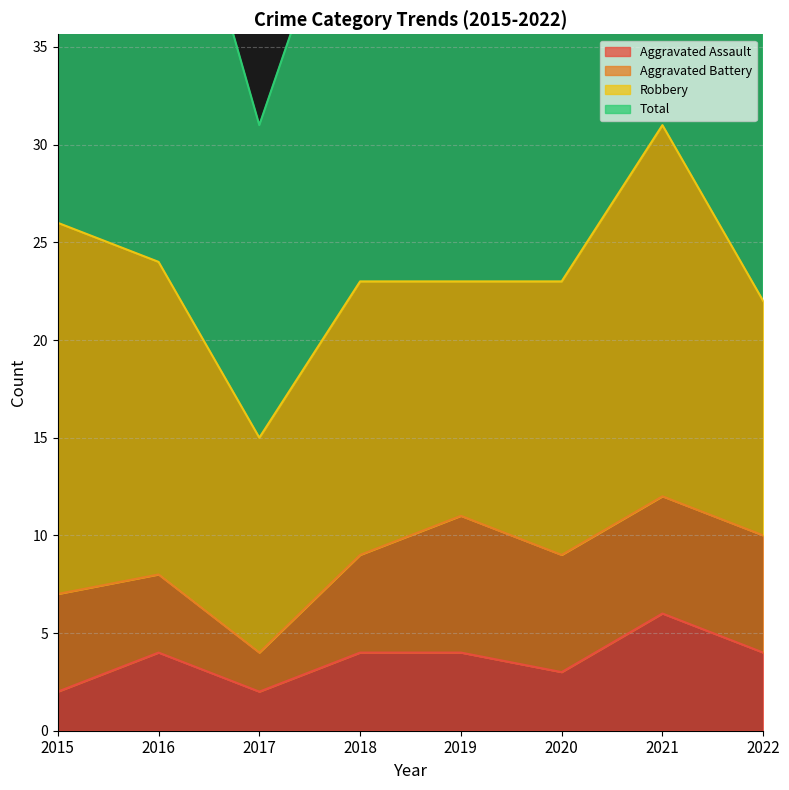

At which label does Total reach its peak?

2021